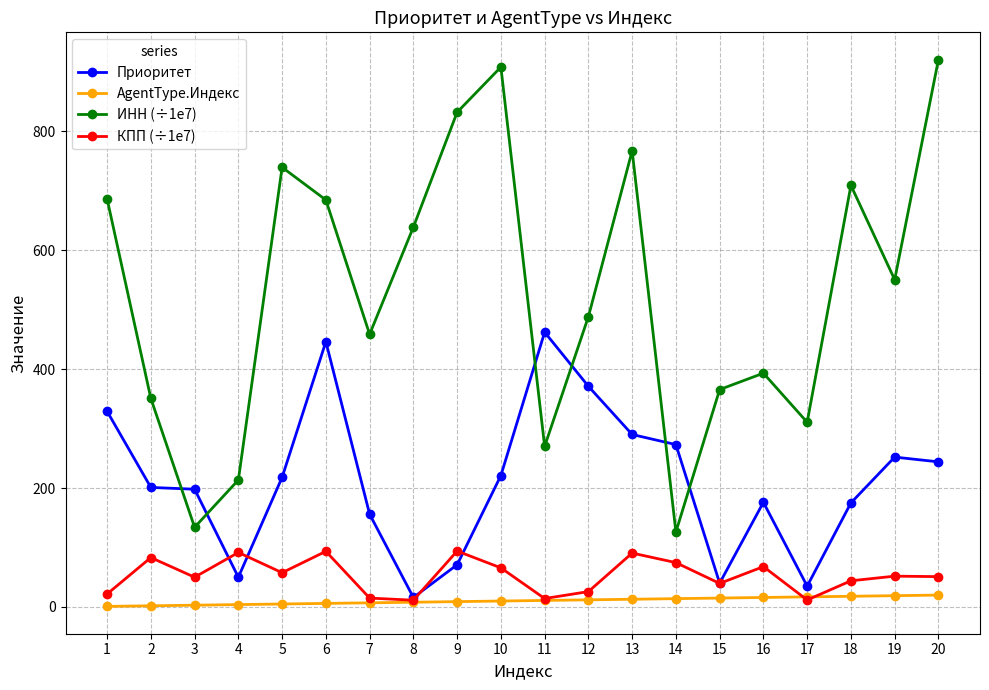

The value of AgentType.Индекс at 17 is 17.0. True or false?

True